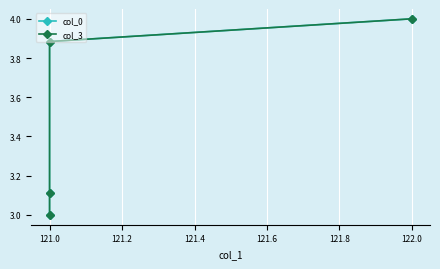

True or false: col_3 and col_0 cross at least once.

True